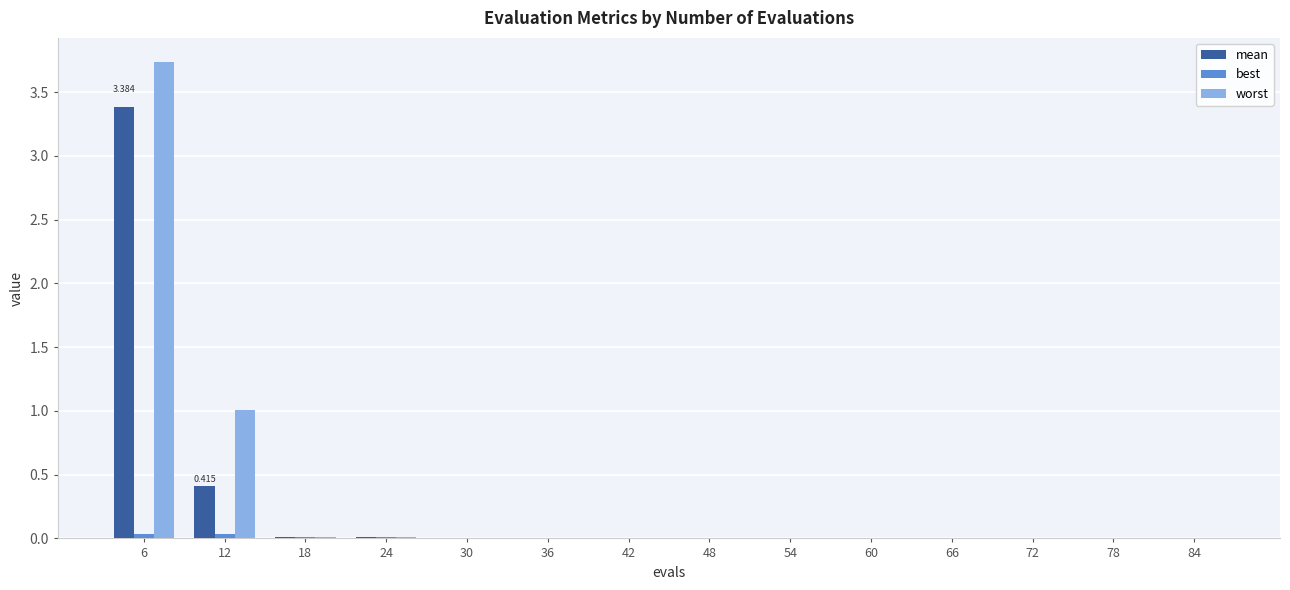

True or false: worst has a value of 0.0 at 48.

True